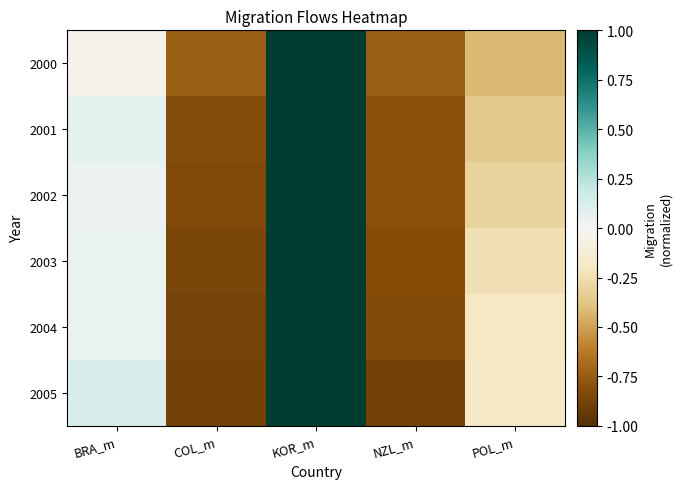

Reading left to right, extract all data points from this chart.

2000: BRA_m=-0.0	COL_m=-0.7	KOR_m=1.0	NZL_m=-0.7	POL_m=-0.4
2001: BRA_m=0.1	COL_m=-0.8	KOR_m=1.0	NZL_m=-0.8	POL_m=-0.4
2002: BRA_m=0.0	COL_m=-0.8	KOR_m=1.0	NZL_m=-0.8	POL_m=-0.3
2003: BRA_m=0.0	COL_m=-0.9	KOR_m=1.0	NZL_m=-0.8	POL_m=-0.2
2004: BRA_m=0.0	COL_m=-0.9	KOR_m=1.0	NZL_m=-0.8	POL_m=-0.2
2005: BRA_m=0.1	COL_m=-0.9	KOR_m=1.0	NZL_m=-0.9	POL_m=-0.2